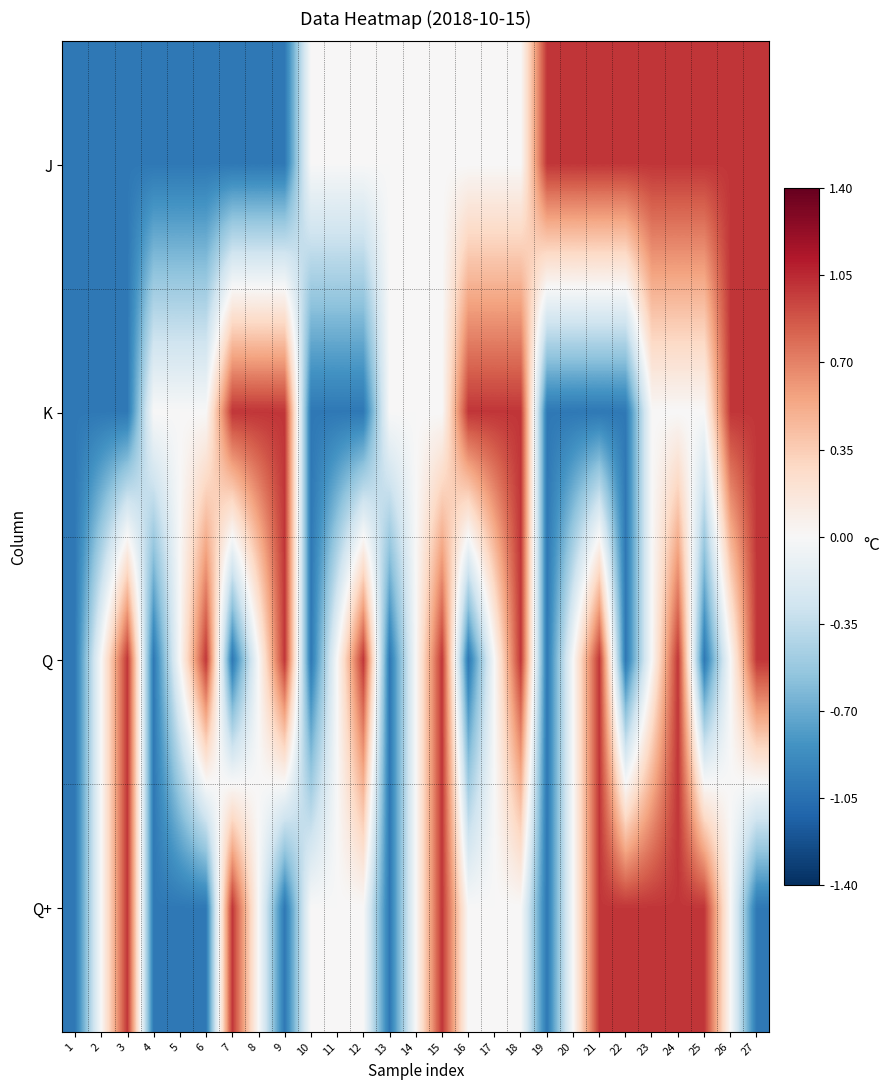

Reading left to right, transcribe all the data shown in this chart.

J: 1=-1	2=-1	3=-1	4=-1	5=-1	6=-1	7=-1	8=-1	9=-1	10=0	11=0	12=0	13=0	14=0	15=0	16=0	17=0	18=0	19=1	20=1	21=1	22=1	23=1	24=1	25=1	26=1	27=1
K: 1=-1	2=-1	3=-1	4=0	5=0	6=0	7=1	8=1	9=1	10=-1	11=-1	12=-1	13=0	14=0	15=0	16=1	17=1	18=1	19=-1	20=-1	21=-1	22=-1	23=0	24=0	25=0	26=1	27=1
Q: 1=-1	2=0	3=1	4=-1	5=0	6=1	7=-1	8=0	9=1	10=-1	11=0	12=1	13=-1	14=0	15=1	16=-1	17=0	18=1	19=-1	20=0	21=1	22=-1	23=0	24=1	25=-1	26=0	27=1
Q+: 1=-1	2=0	3=1	4=-1	5=-1	6=-1	7=1	8=0	9=-1	10=0	11=0	12=0	13=-1	14=0	15=1	16=0	17=0	18=0	19=-1	20=0	21=1	22=1	23=1	24=1	25=1	26=0	27=-1